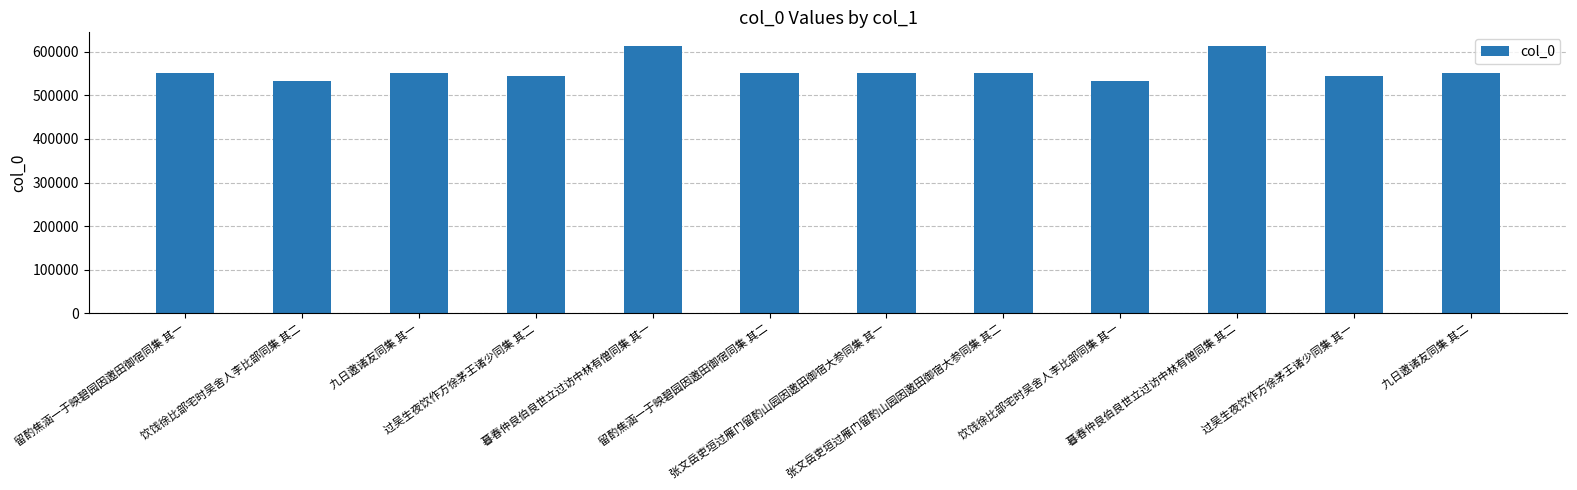

What is the value of the 11th bar from the left?

544319